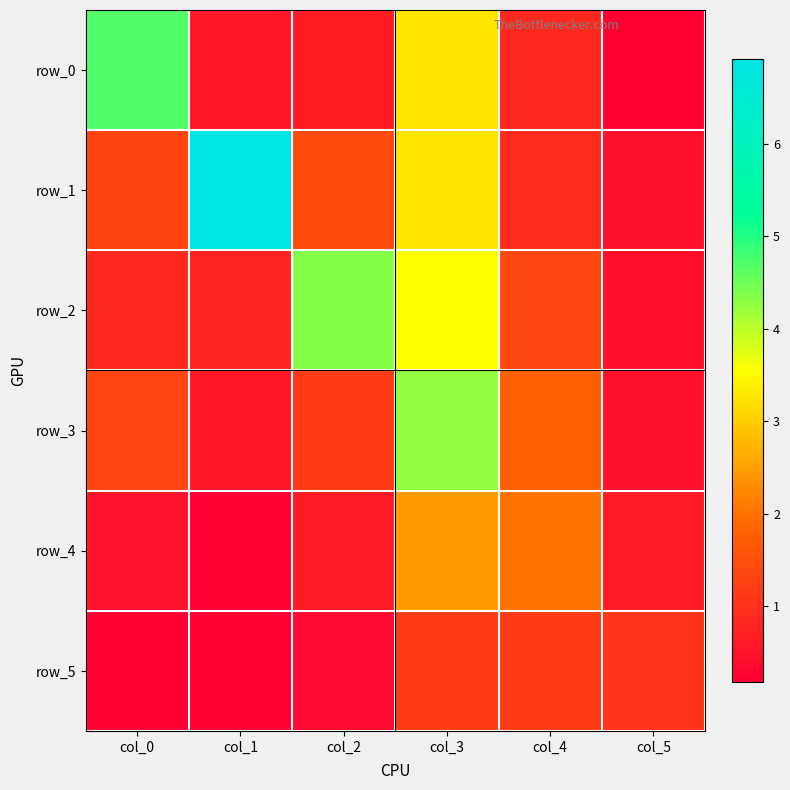

Is it true that row_1 equals 6.9 at col_1?

True